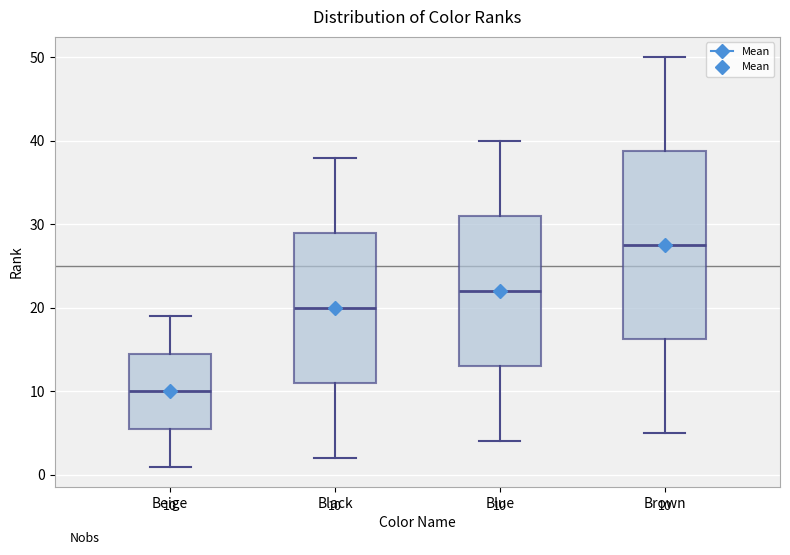

Which box is the tallest, from its lower edge to its upper edge?

Brown